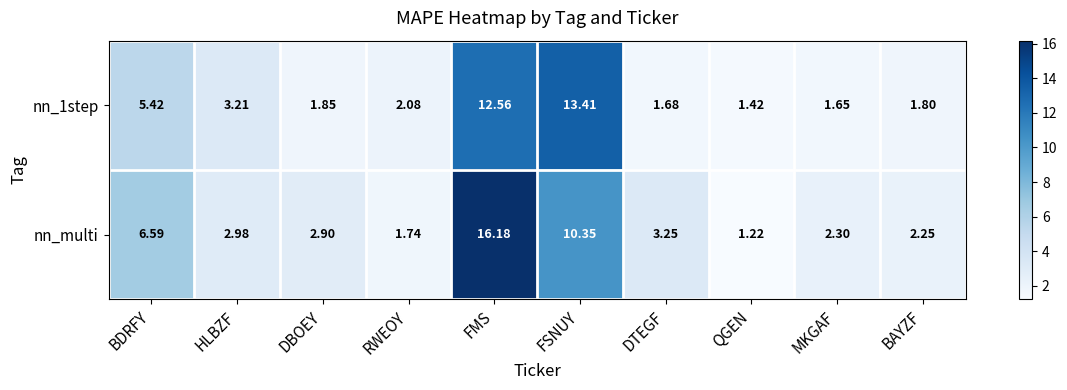

Is the value of nn_1step at QGEN greater than the value of nn_multi at BAYZF?

No